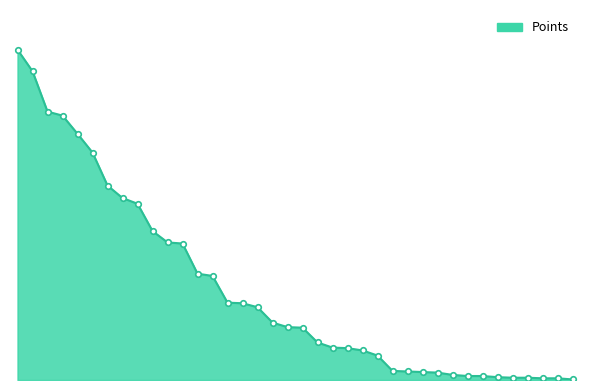

What is the difference between the maximum and minimum values?

580